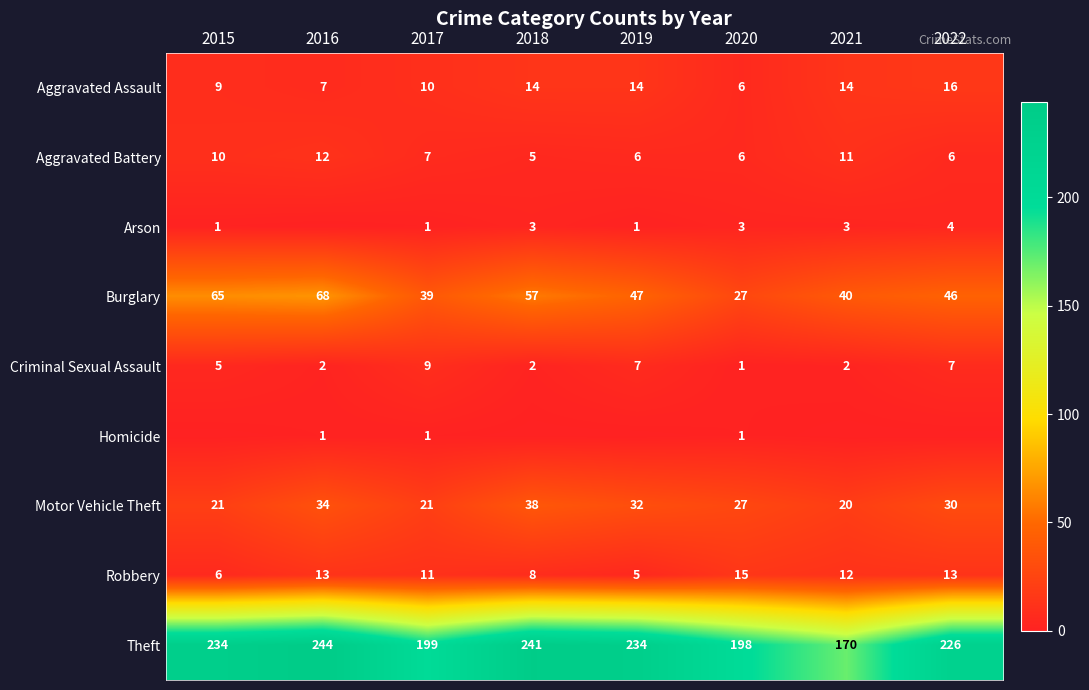

Where is Robbery nearest to the value 10?

2017